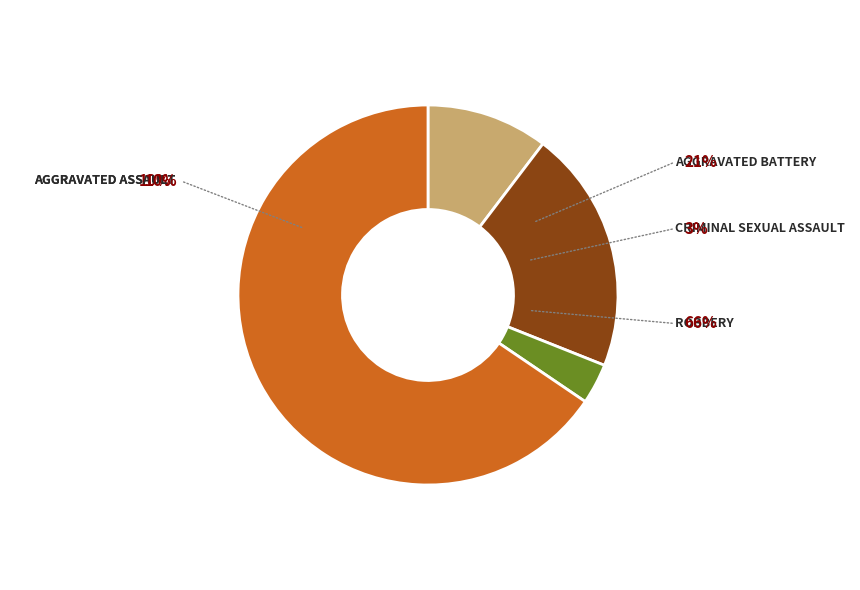

Is there any slice that represents more than half of the pie?

Yes